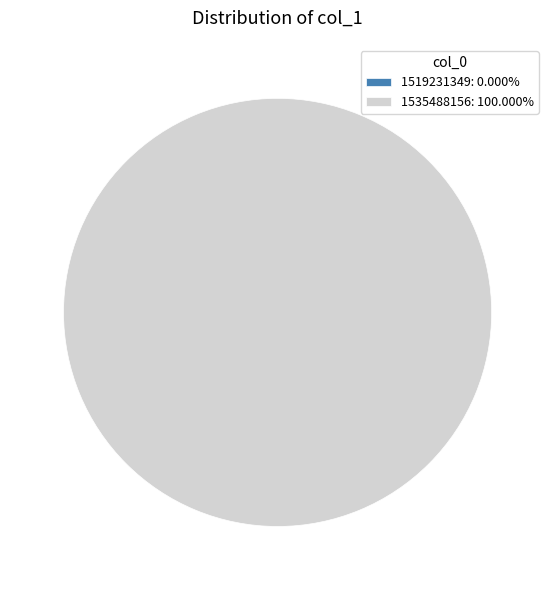

To the nearest percent, what is the combined percentage of 1519231349 and 1535488156?

100%